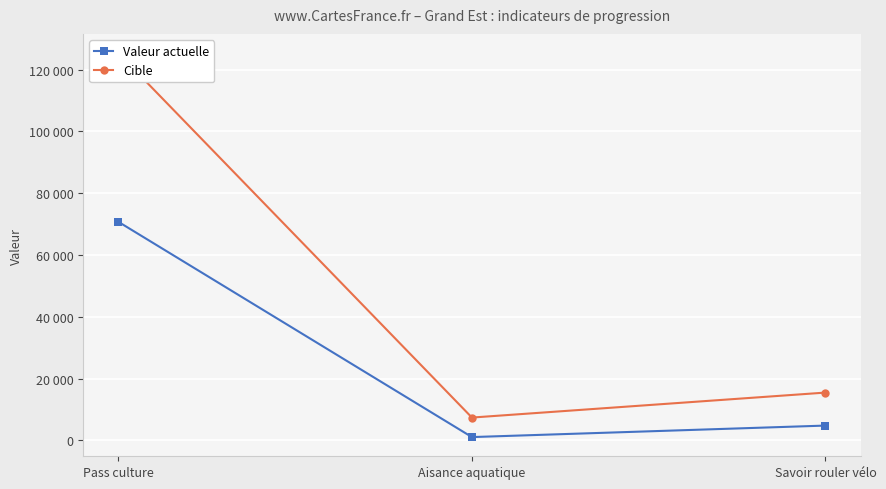

At how many categories does at least one series exceed 73790?

1